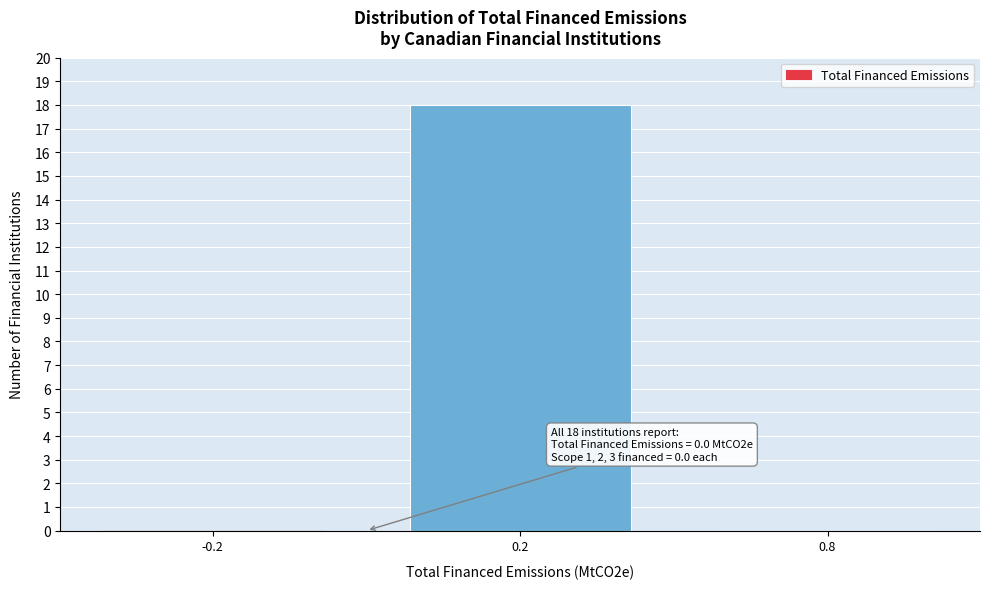

Reading right to left, transcribe all the data shown in this chart.

0.8=0	0.2=18	-0.2=0